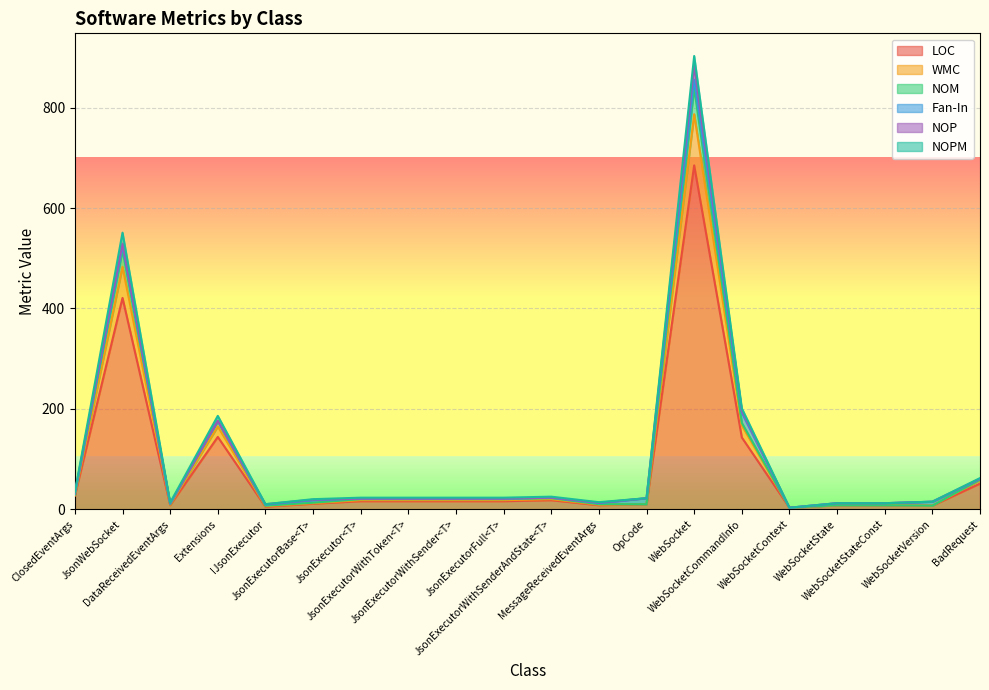

The value of WMC at JsonExecutorWithSender<T> is 21. True or false?

True